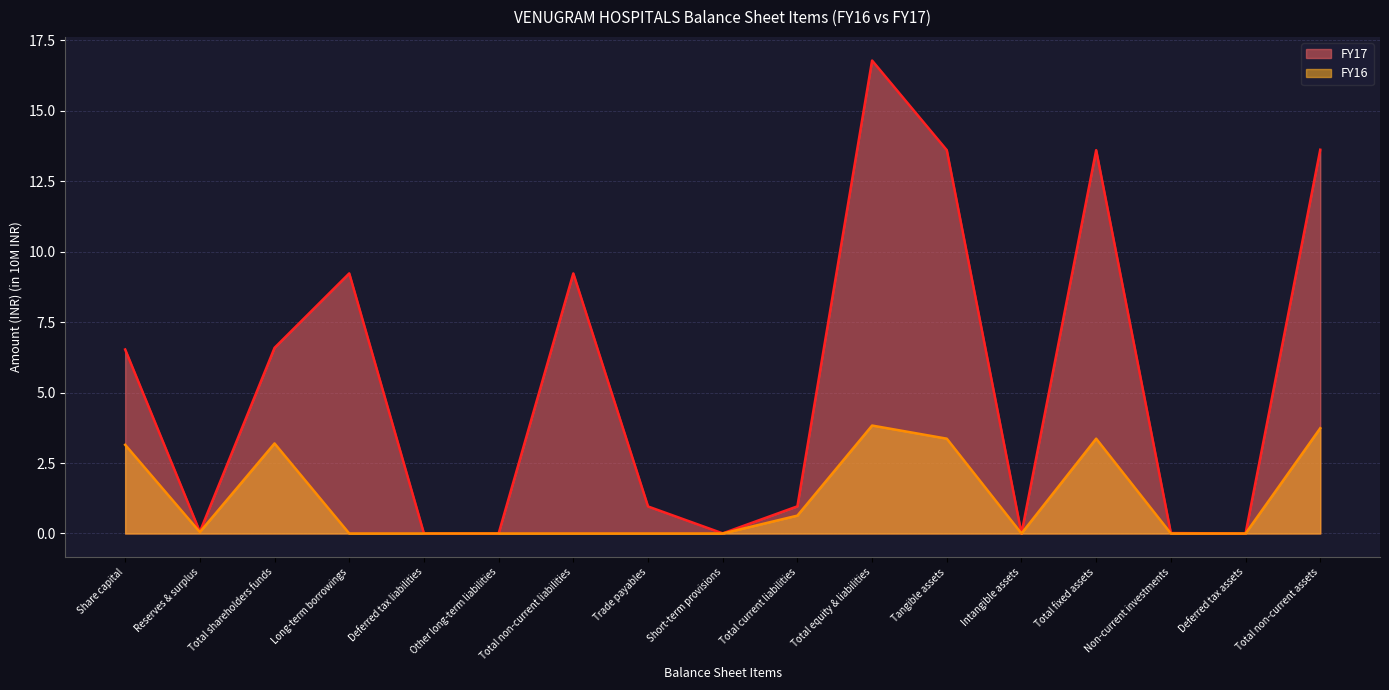

How many positive values does the FY17 series have?

13